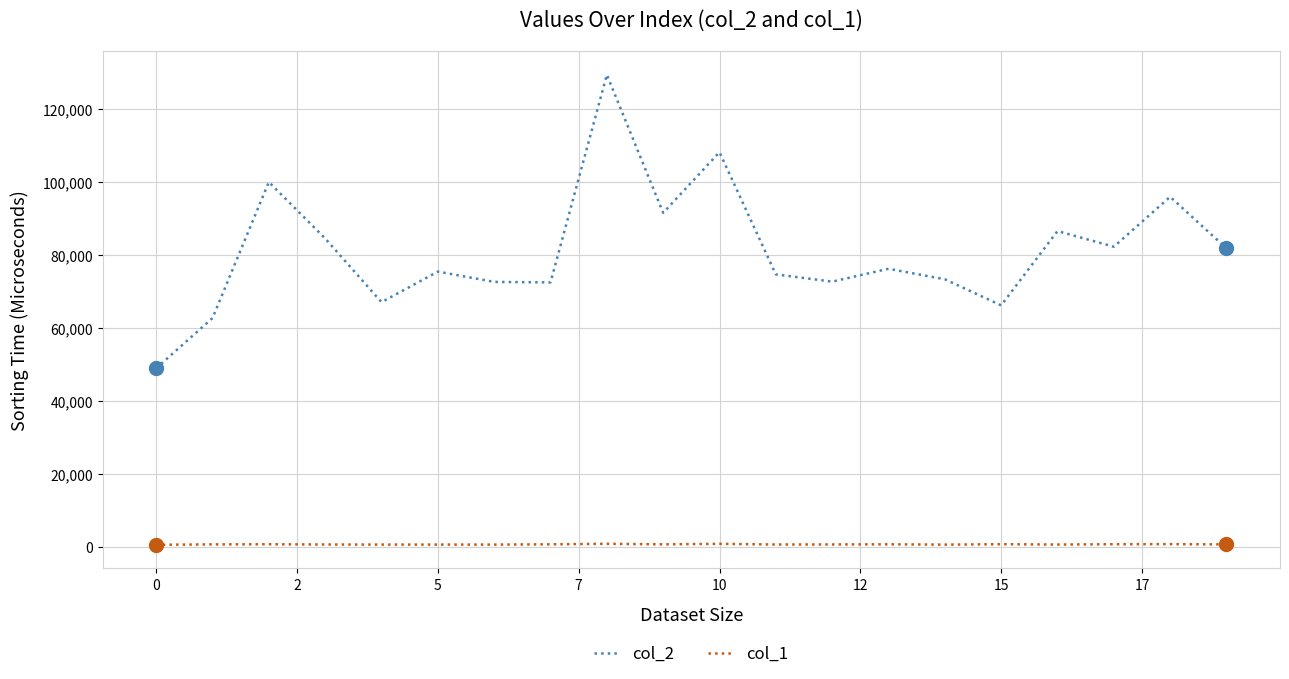

What is the difference between the maximum and minimum values in the col_1 series?

270